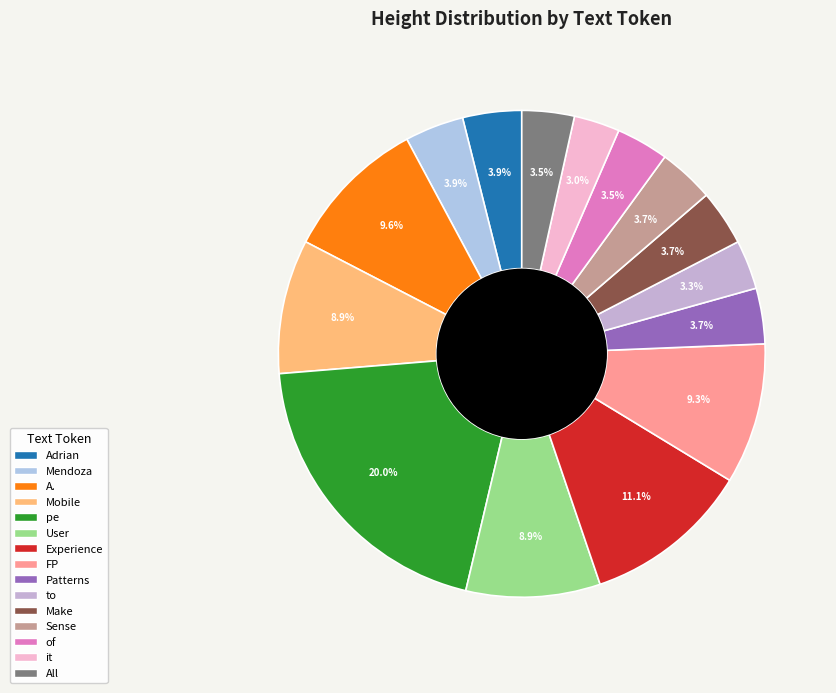

Does it account for over 50% of the chart?

No